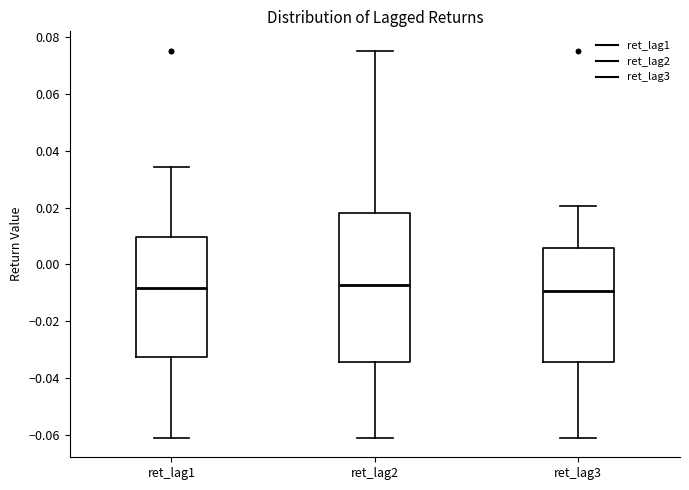

Reading left to right, read every box against the y-axis: the position of its median line, the range the box covers, and the ends of its whiskers. The values are not printed on the chart, so give them approximately, as read against the axis.

ret_lag1: median -0.008, box -0.032 to 0.010, whiskers -0.060 to 0.034
ret_lag2: median -0.008, box -0.034 to 0.018, whiskers -0.060 to 0.076
ret_lag3: median -0.010, box -0.034 to 0.006, whiskers -0.060 to 0.020